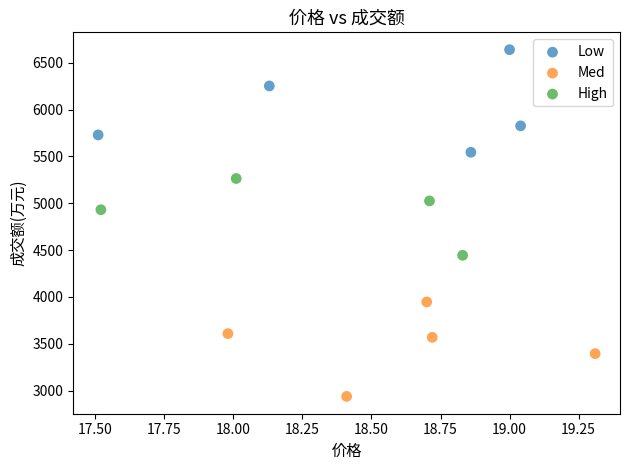

Which series reaches the maximum Y coordinate?

Low